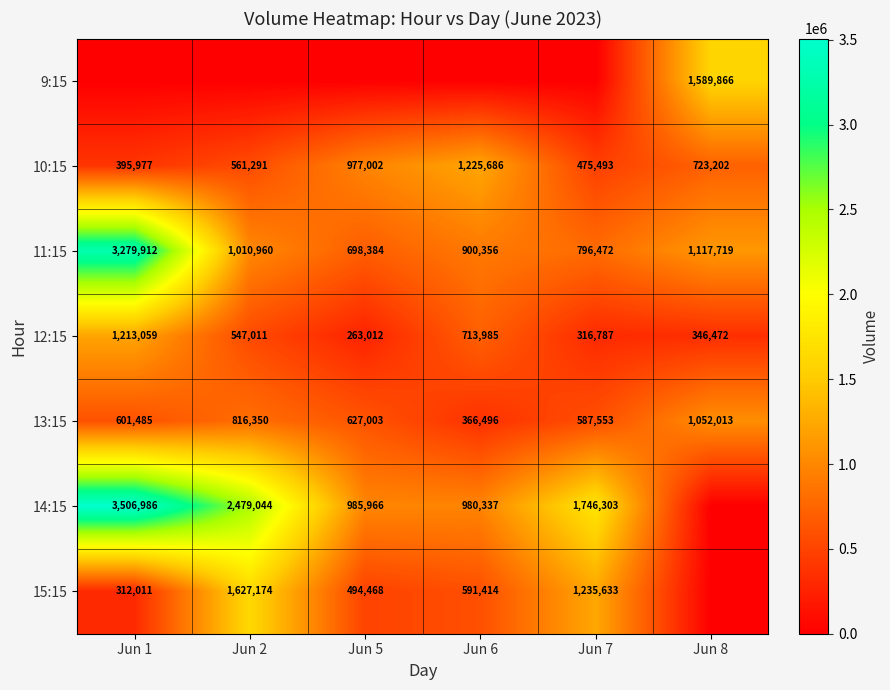

What is the sum of all 12:15 values?

3400326